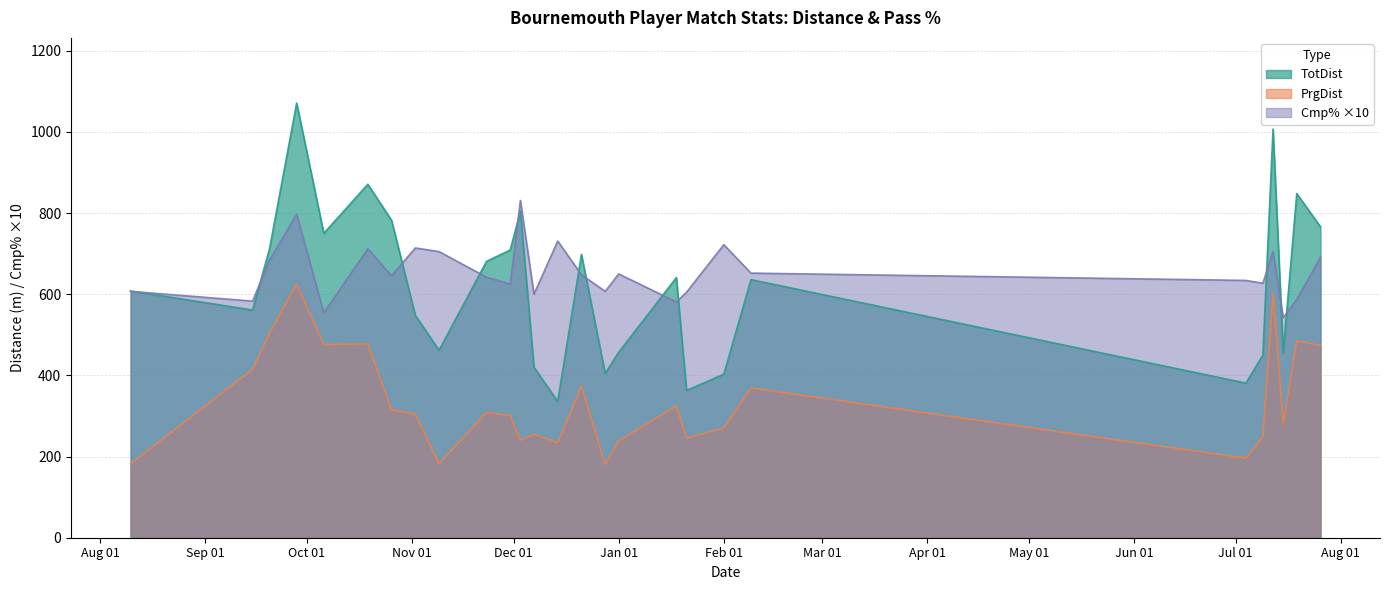

Between 2019-10-26 and 2020-07-15, which is larger?

2019-10-26